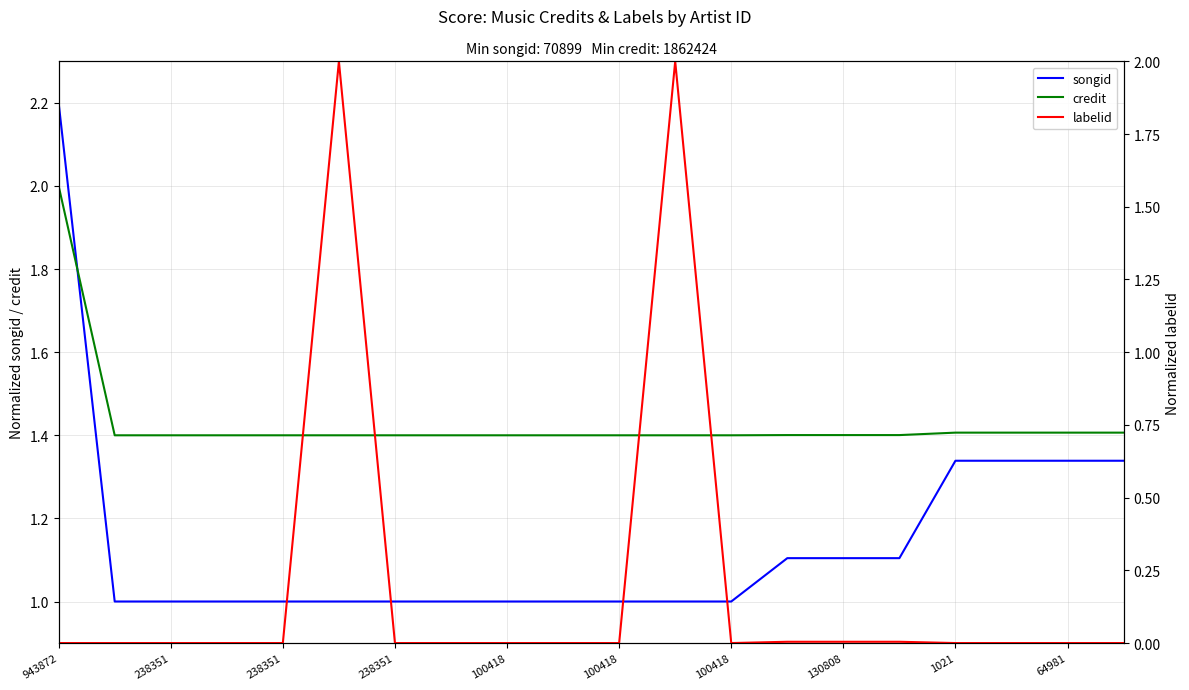

Which category has the lowest value across all series?

943872